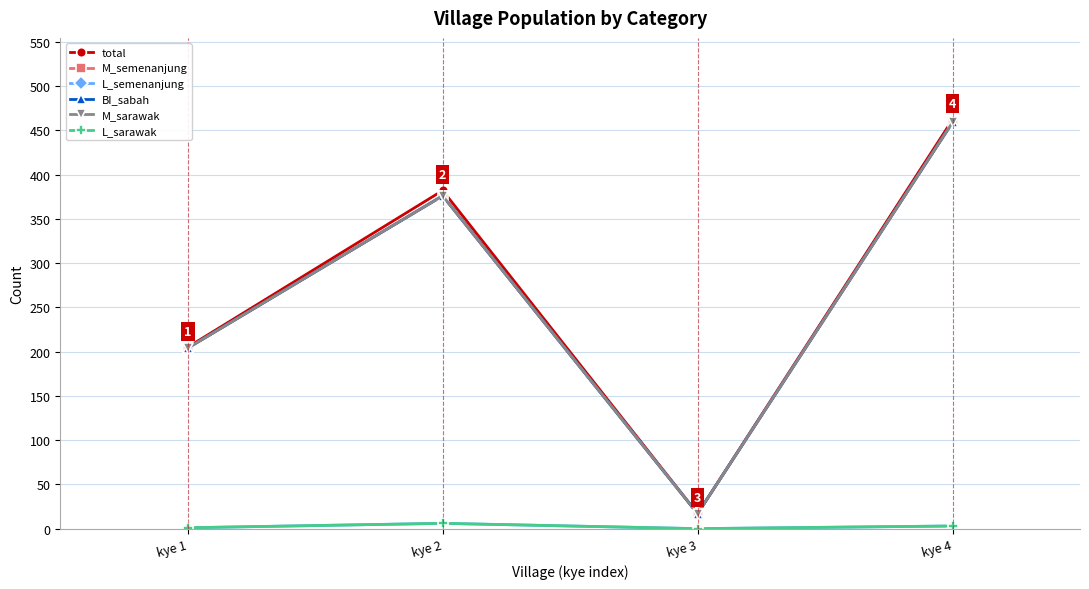

The value of BI_sabah at kye 4 is 302. True or false?

False